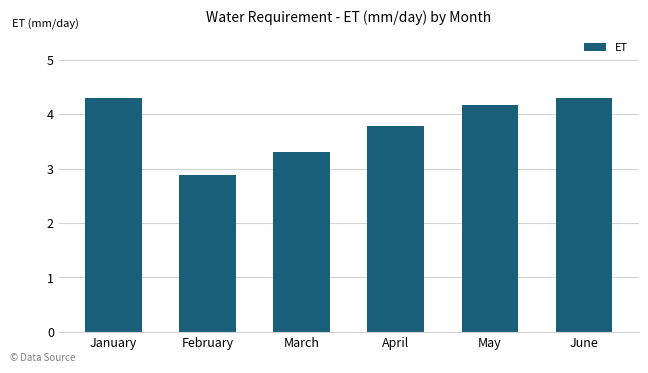

What is the difference between the maximum and minimum values?

1.4